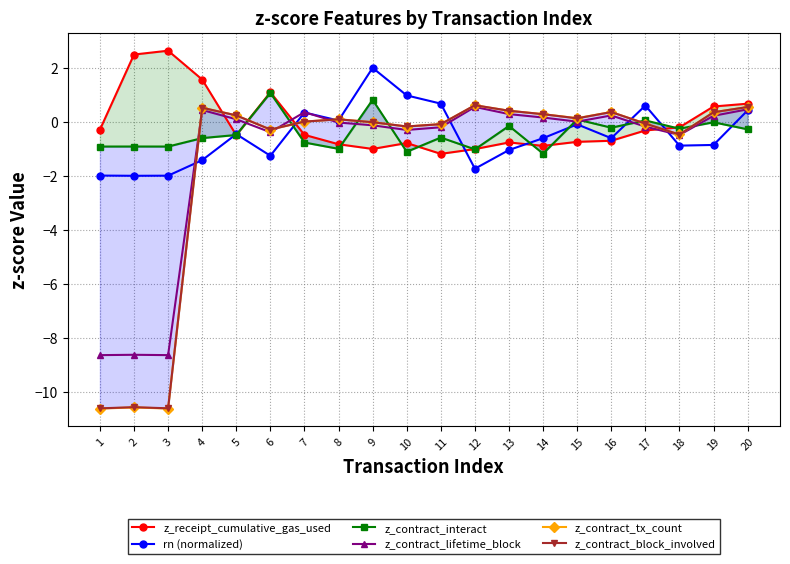

What is the value of the z_contract_tx_count point at the 2nd from the left?

-10.6